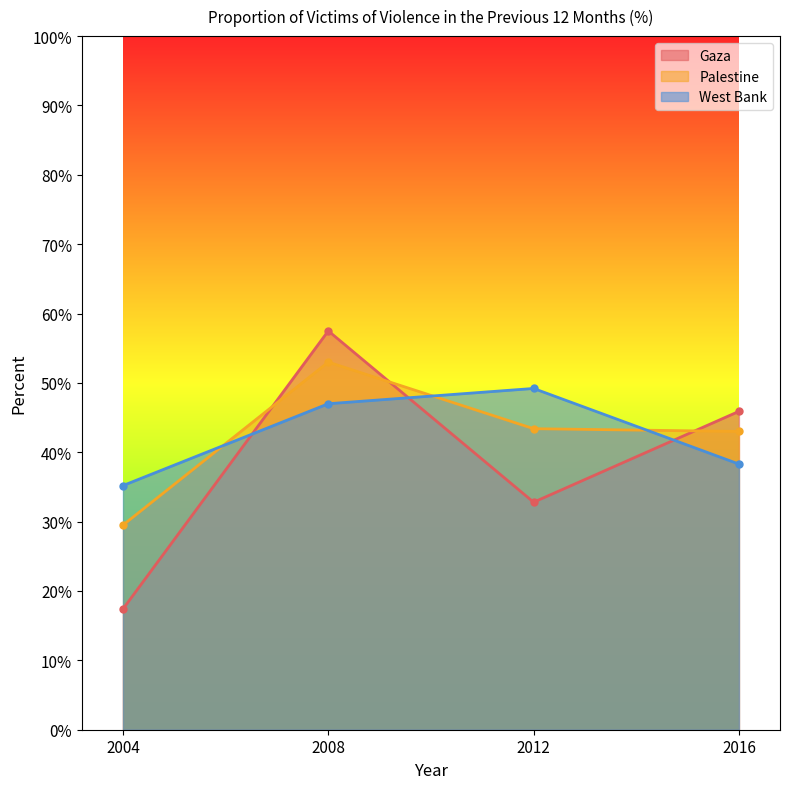

Rank the series at 2012 from highest to lowest value.

West Bank, Palestine, Gaza